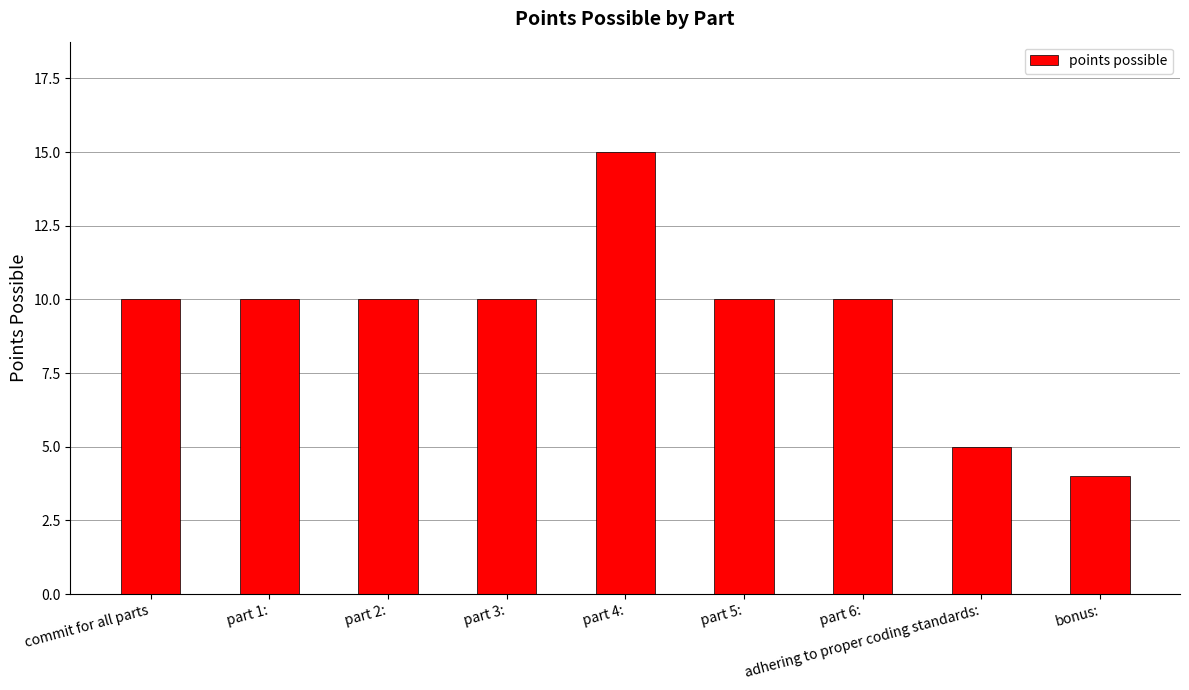

Is it true that the value at part 2: is 10?

True